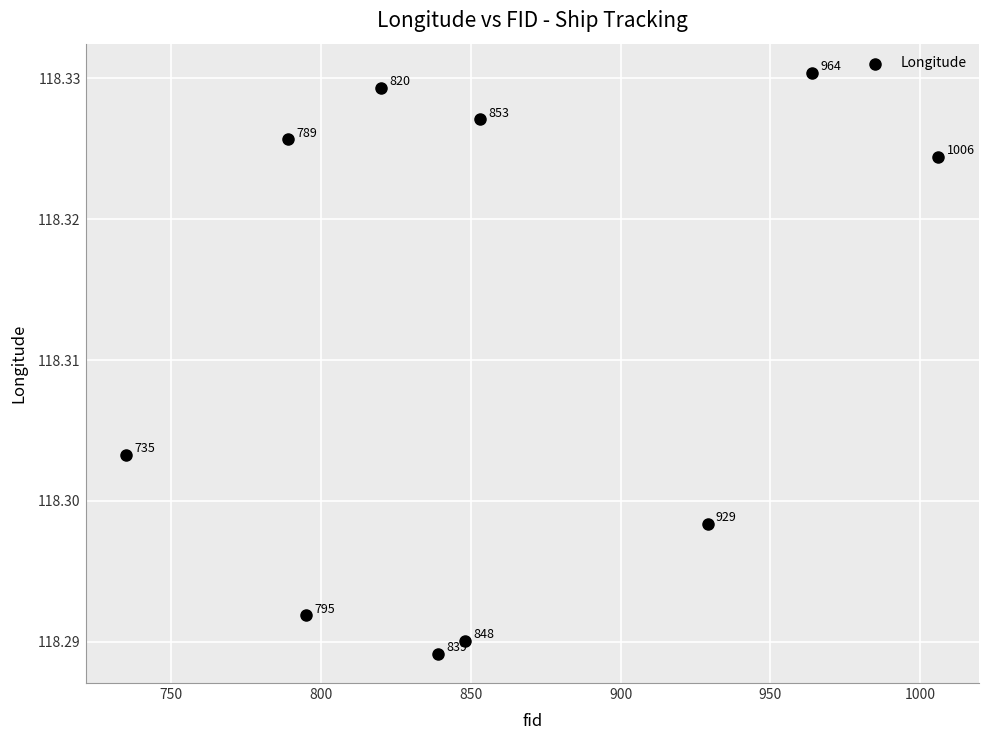

What is the average X value?

857.8